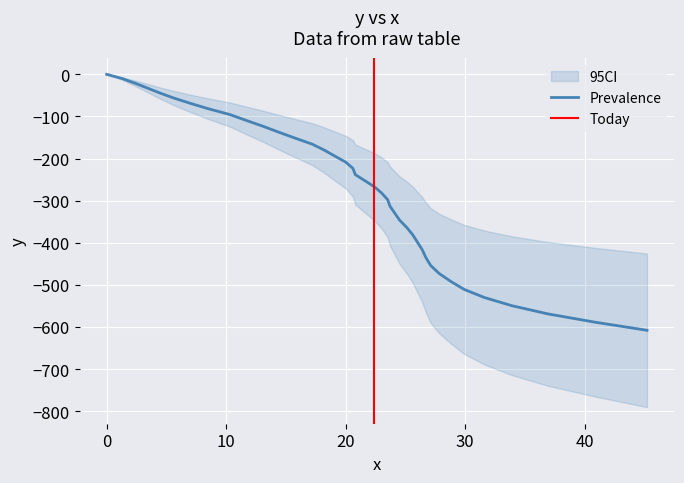

True or false: the data has more than 2 interior local peaks.

False